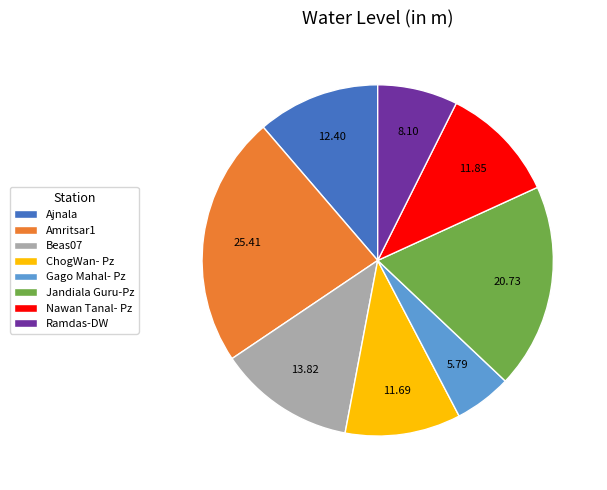

What is the largest slice in the pie chart?

Amritsar1